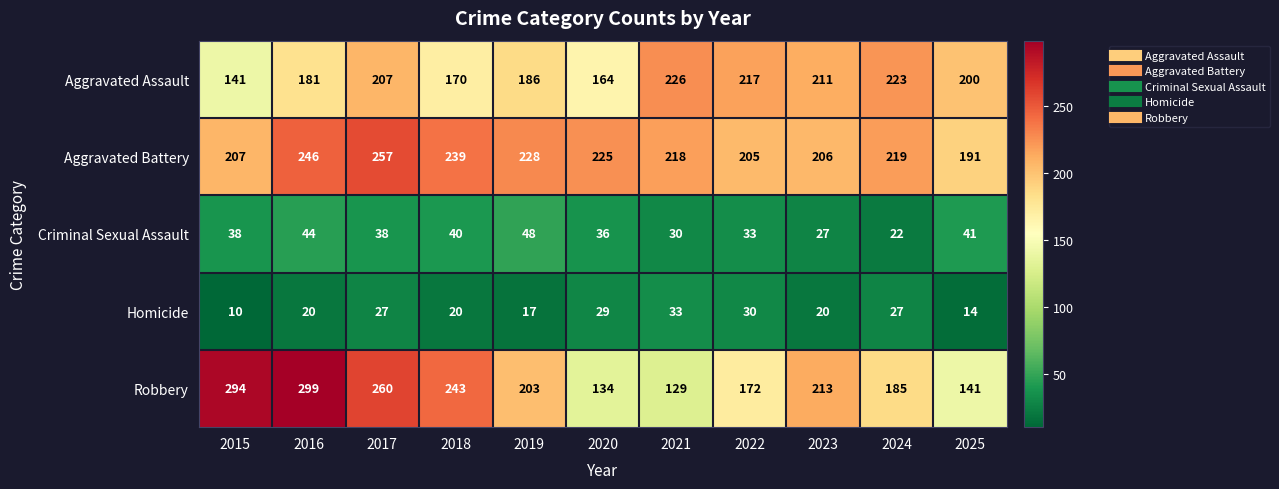

What is the difference between the Robbery values at 2017 and 2021?

131